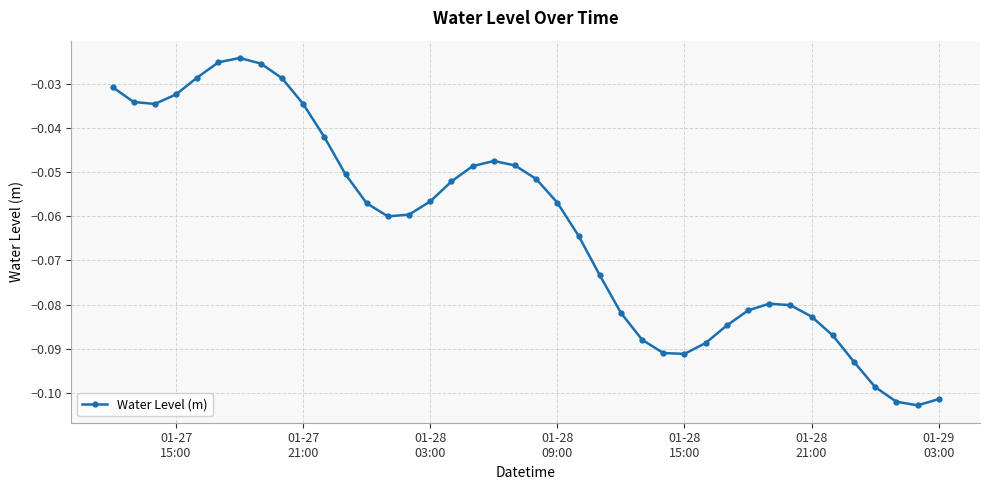

True or false: the data has more than 0 interior local peaks.

True